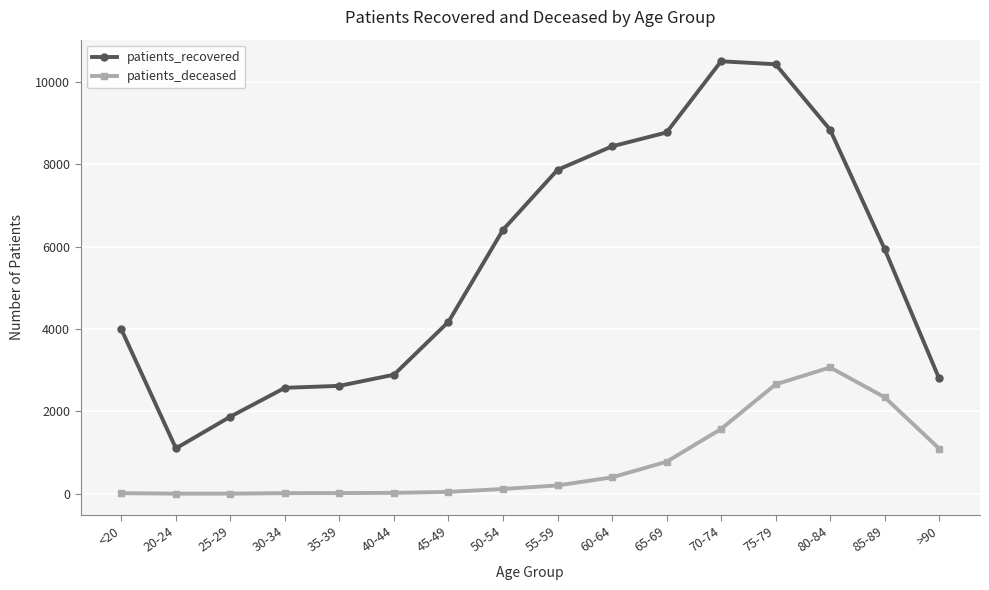

Between 40-44 and 60-64, which series saw the biggest shift?

patients_recovered